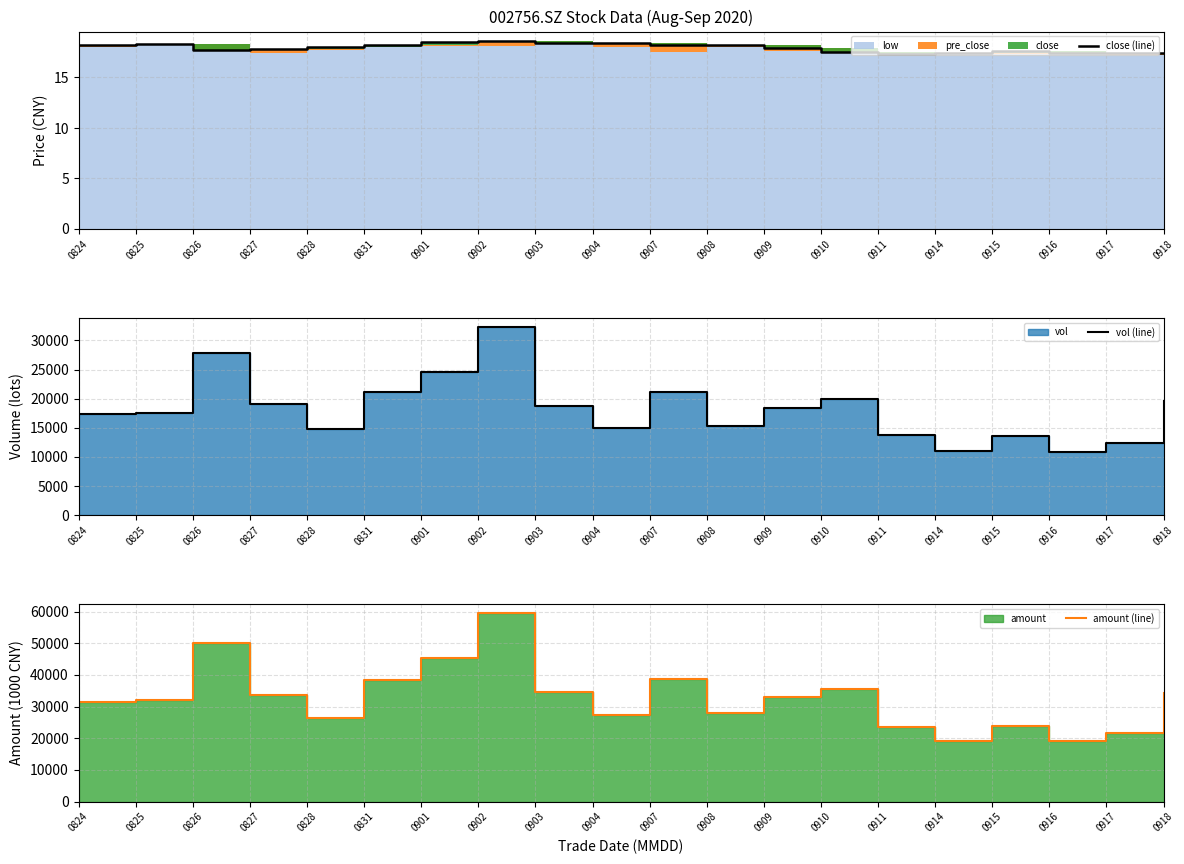

At which category does amount (line) reach its first local peak?

0826